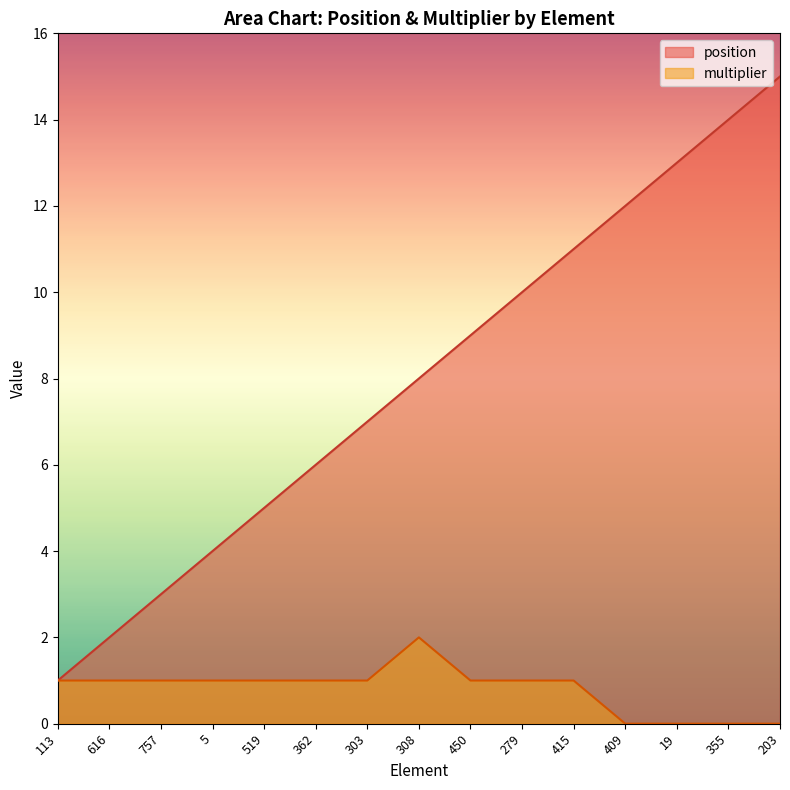

Between 308 and 362, which is larger?

308